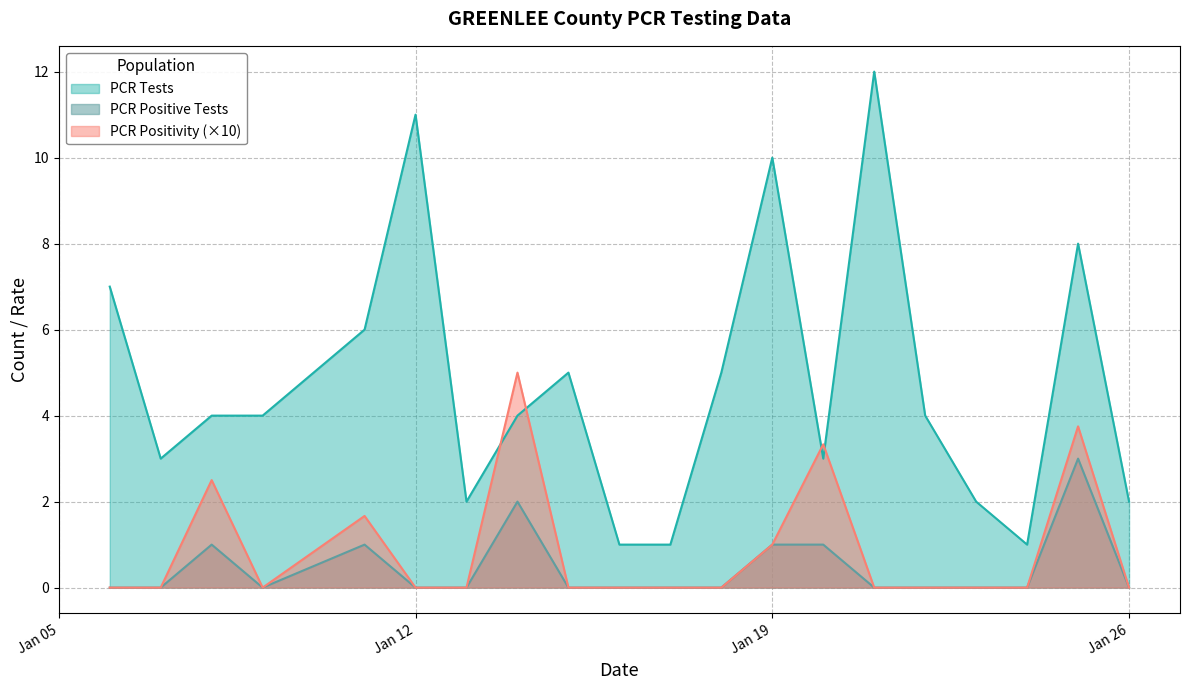

How many values in PCR Positive Tests are above zero?

6